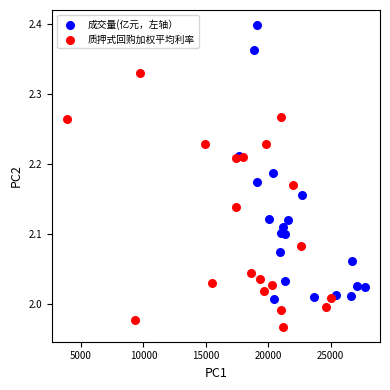

Which series contains the highest Y value?

成交量(亿元，左轴）